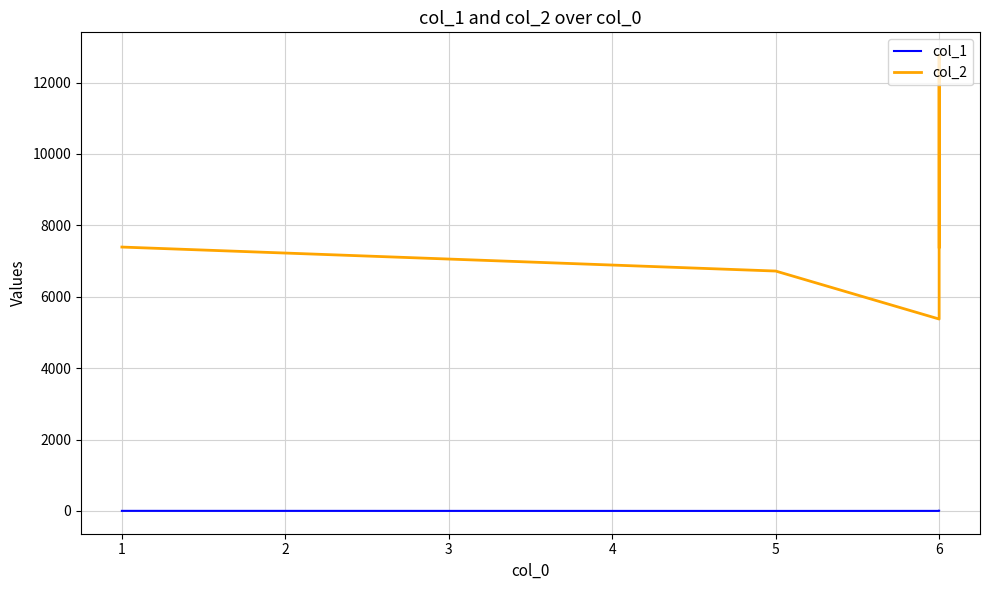

What is the difference between the maximum and minimum values in the col_2 series?

7392